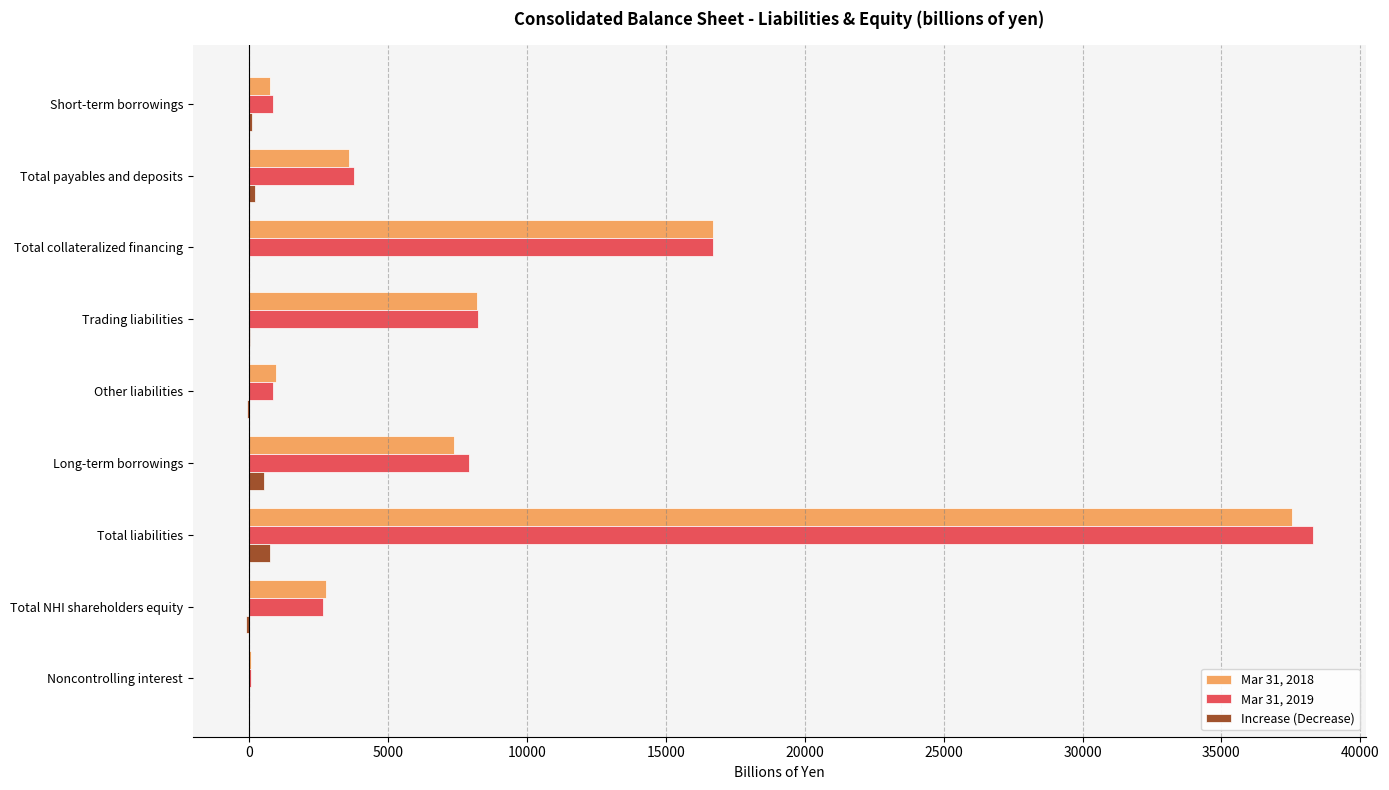

What are all the series names shown in the legend?

Mar 31, 2018, Mar 31, 2019, Increase (Decrease)